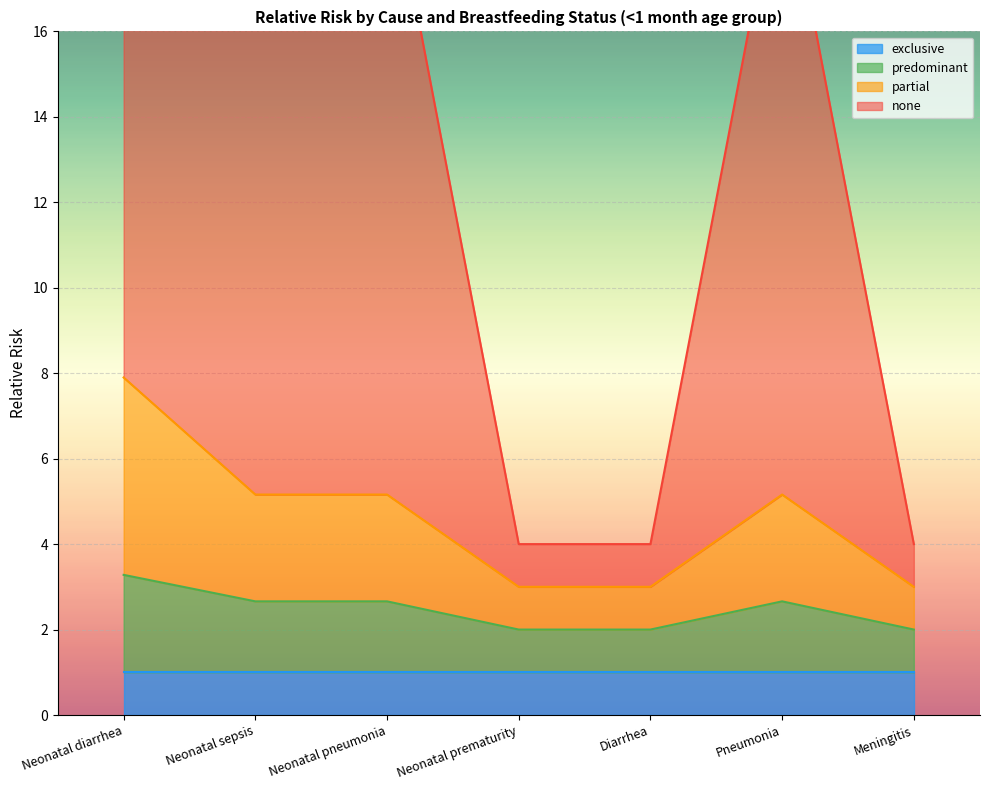

At which label does predominant reach its peak?

Neonatal diarrhea